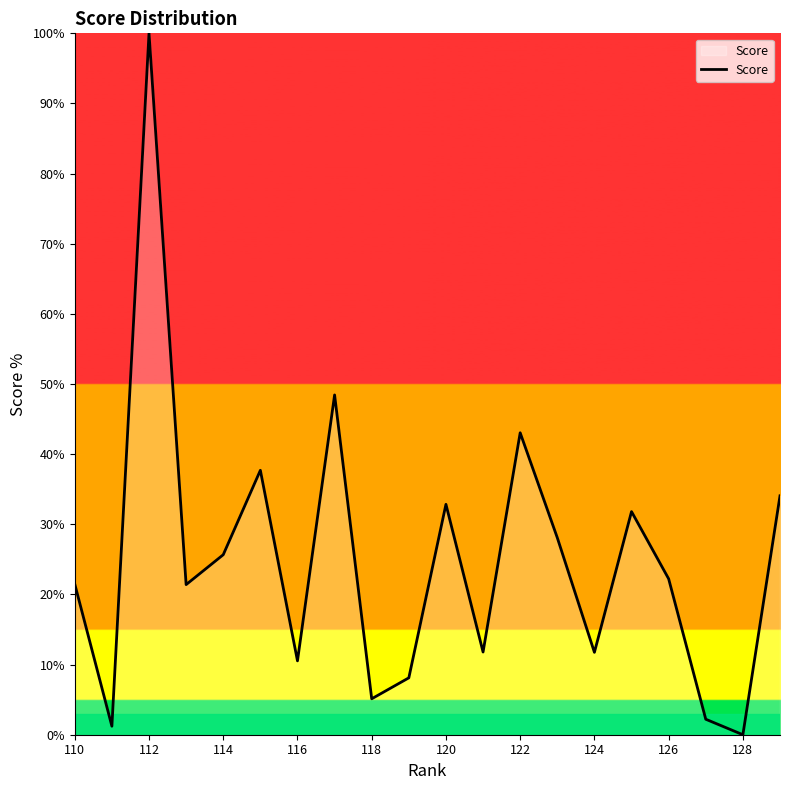

How many interior local peaks (higher than both neighbors) does the data have?

6